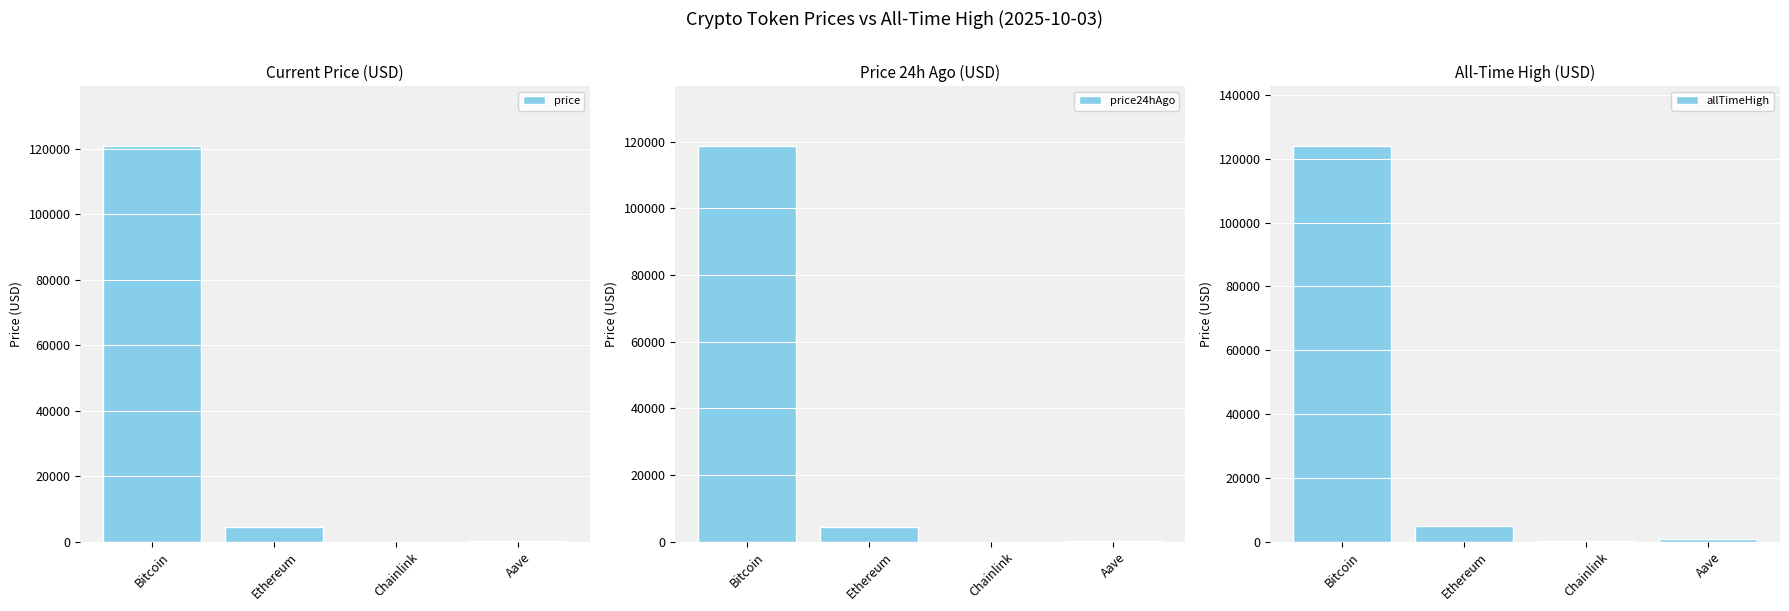

Which series changed the most between Bitcoin and Ethereum?

allTimeHigh